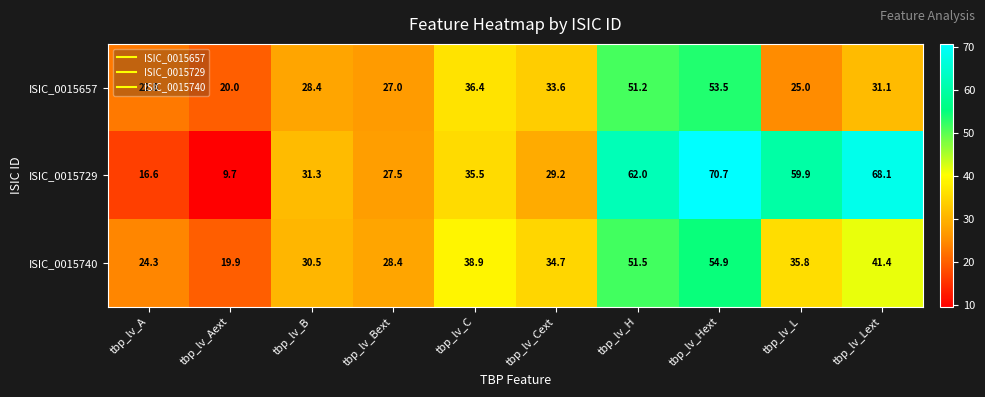

True or false: ISIC_0015740 has a value of 28.6 at tbp_lv_Hext.

False